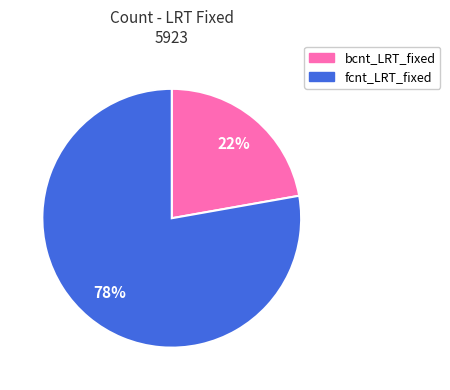

Count the number of slices in the pie.

2